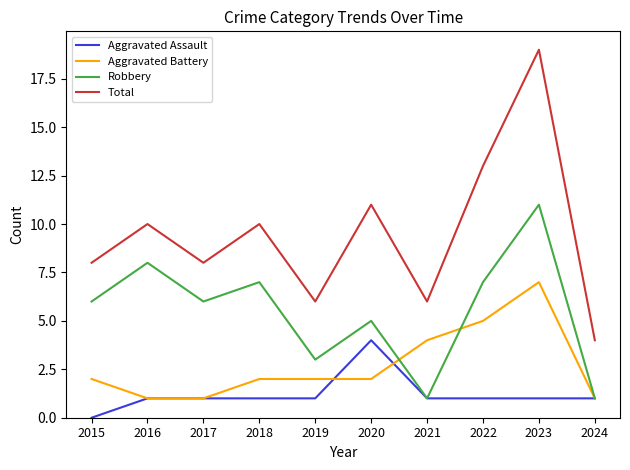

Is the value of Total at 2018 greater than the value of Robbery at 2015?

Yes